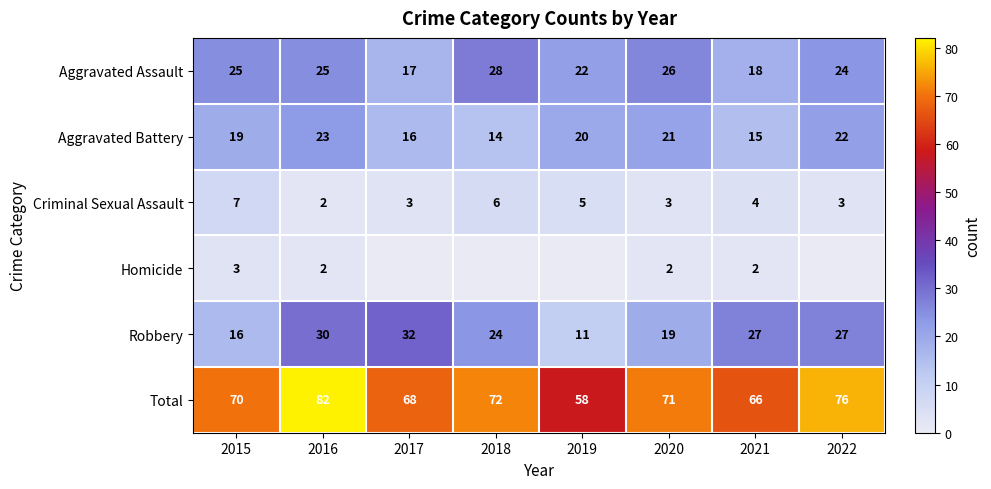

What is the sum of the Total values at 2015 and 2020?

141